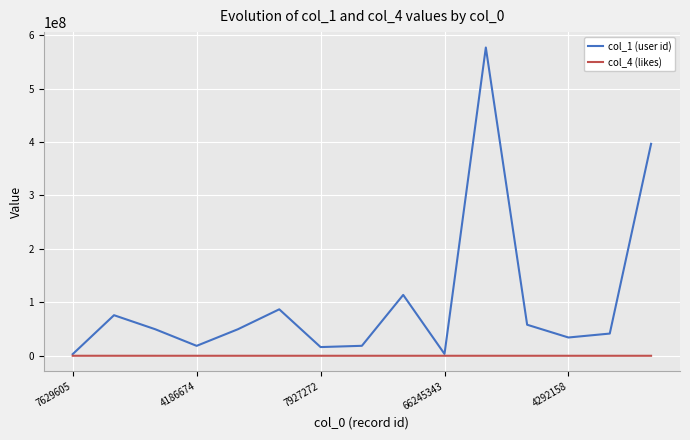

Which series has the largest total across all categories?

col_1 (user id)